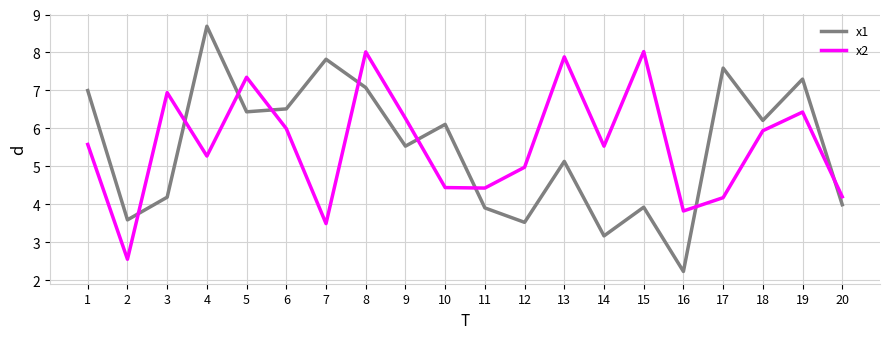

In x2, how many points are higher than both neighbors (excluding endpoints)?

6